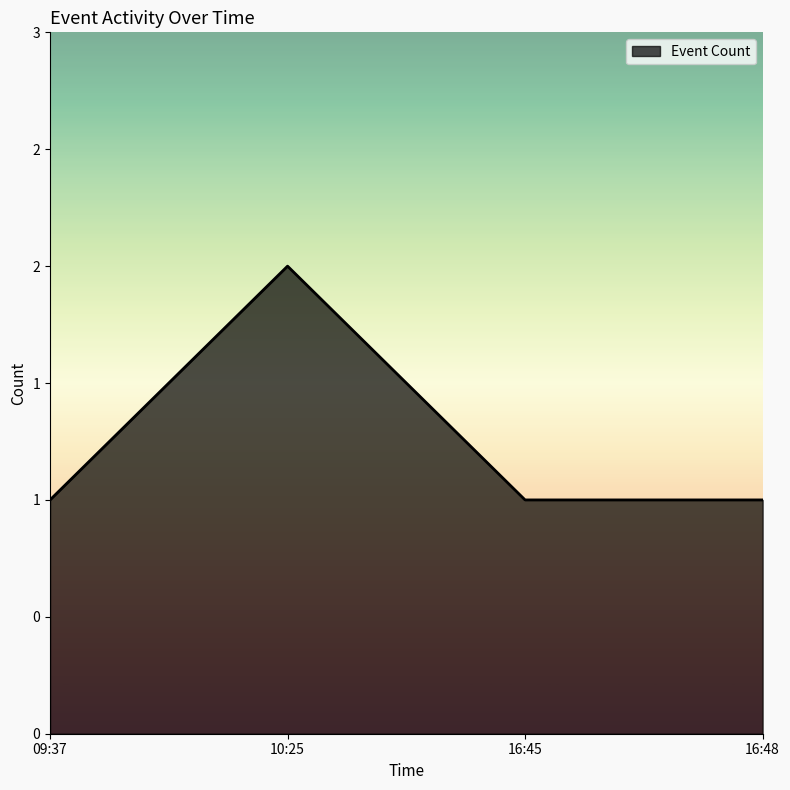

At which category does the data reach its first local peak?

10:25